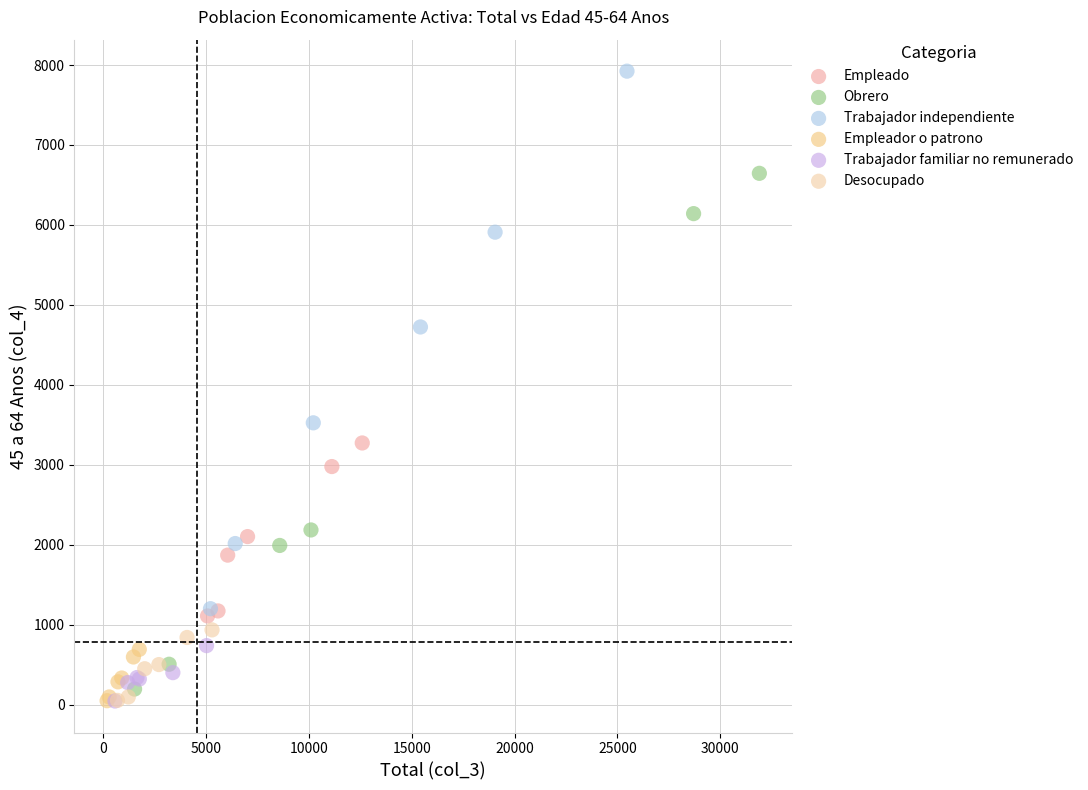

Which series has the largest Y range (max minus min)?

Trabajador independiente